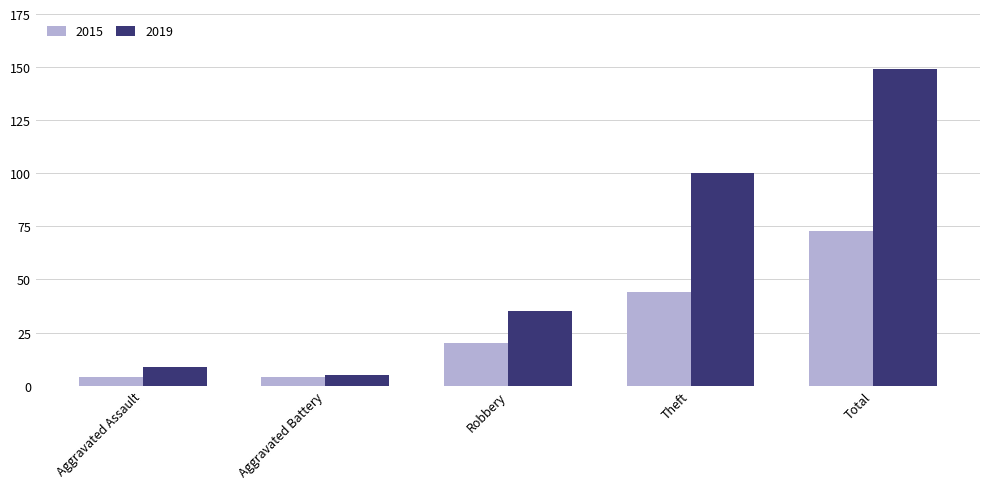

What is the difference between the 2019 values at Robbery and Aggravated Battery?

30